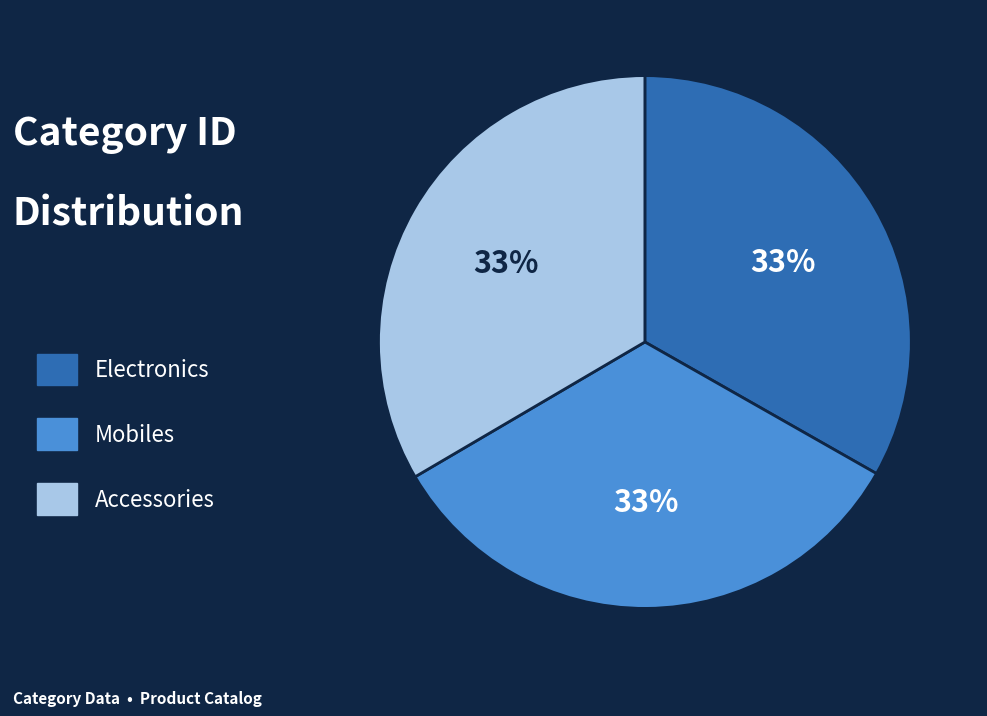

To the nearest percent, what is the average slice percentage?

33%